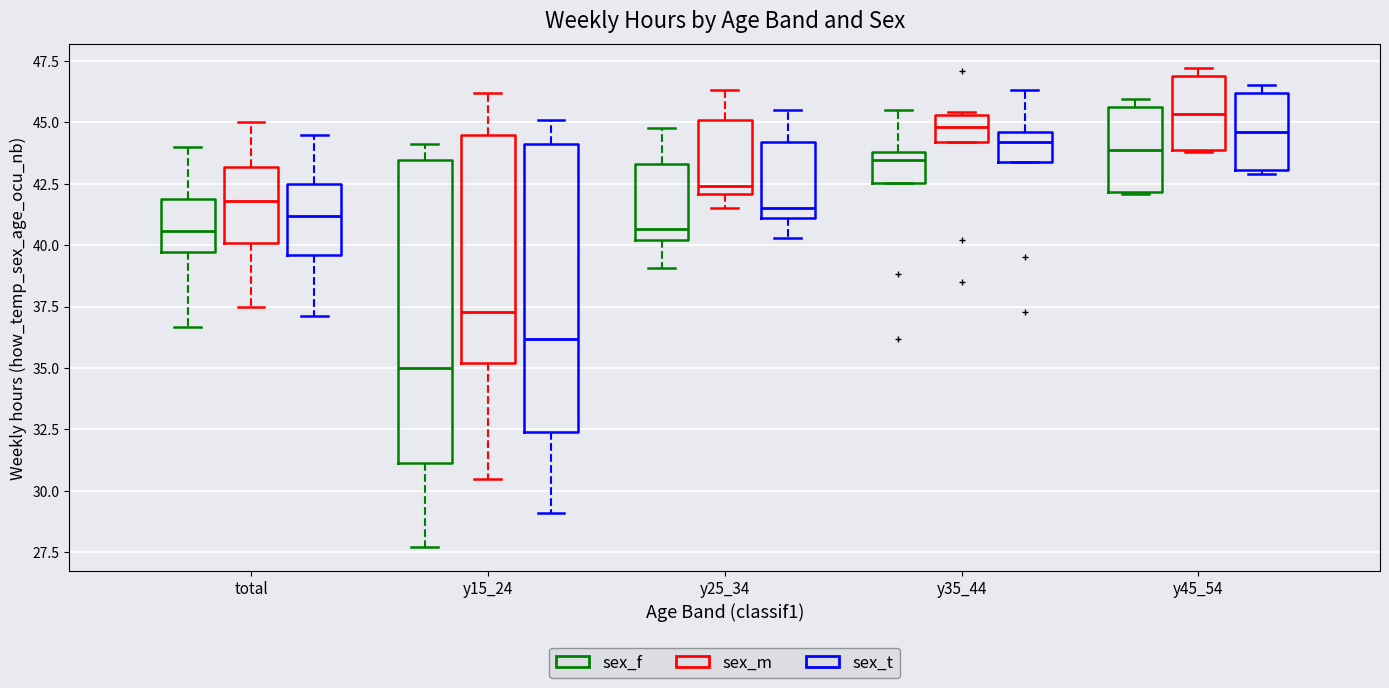

Comparing the boxes themselves (not the whiskers), which one is the tallest?

y15_24 (sex_f)